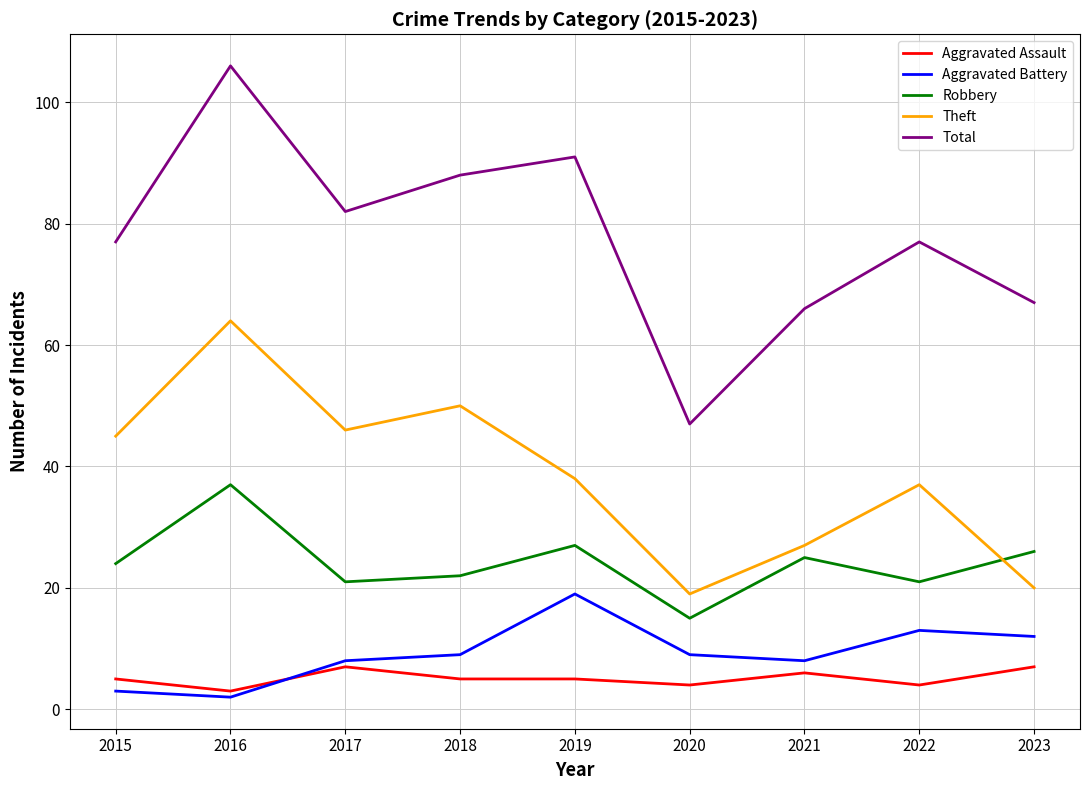

At which category is the sum across all series the highest?

2016